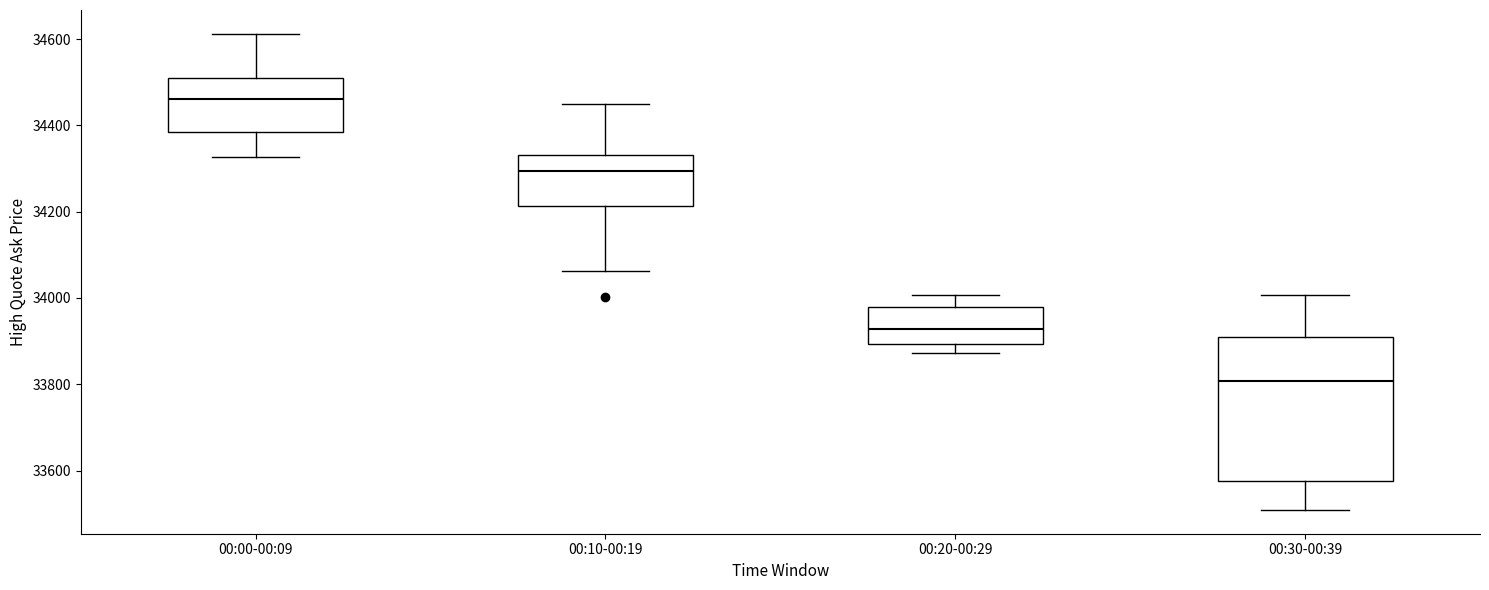

Which box is the tallest, from its lower edge to its upper edge?

00:30-00:39